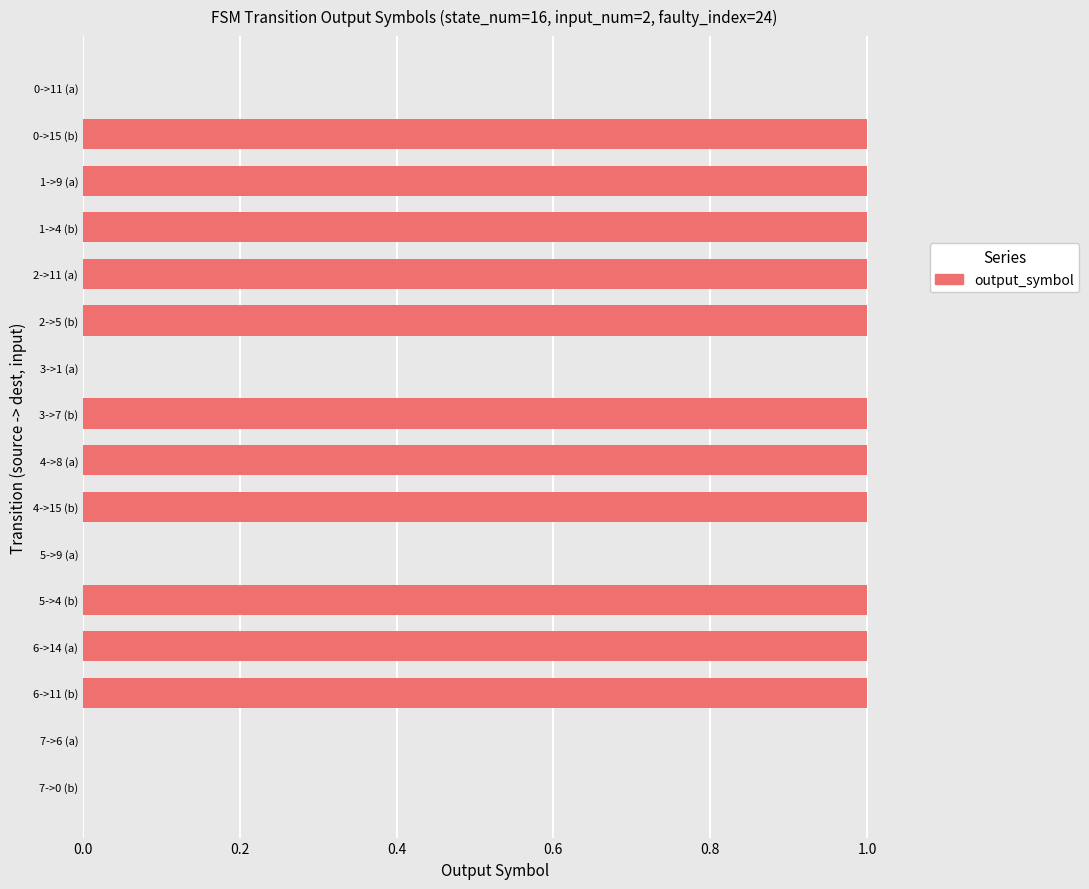

Which has a higher value, 0->11 (a) or 0->15 (b)?

0->15 (b)